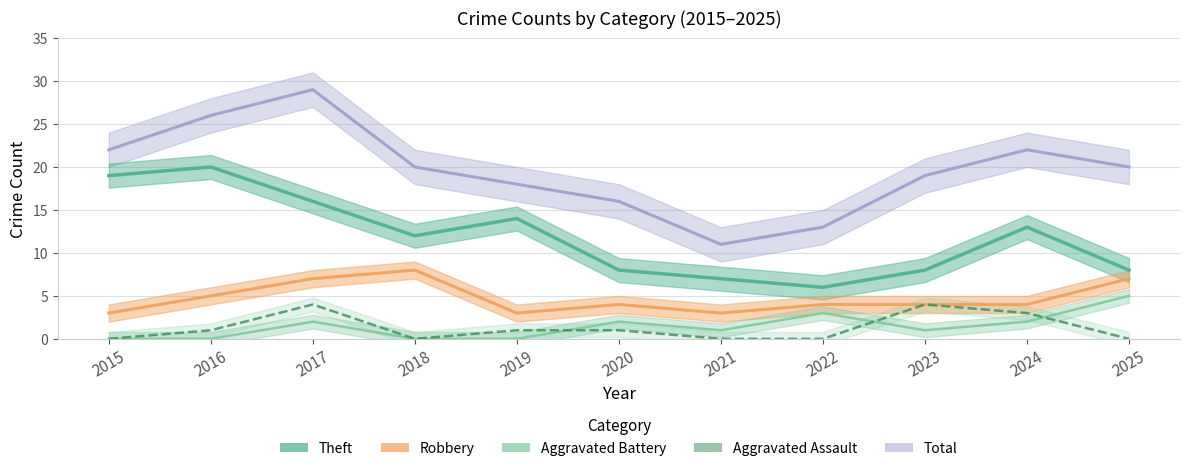

What is the sum of the Total values at 2020 and 2021?

27